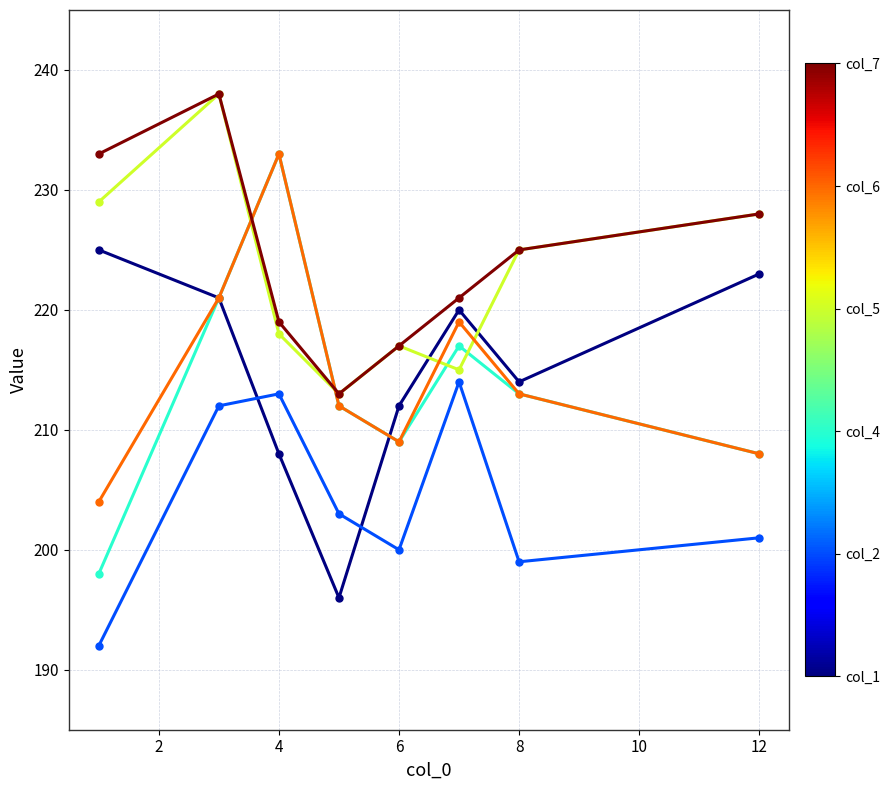

What is the greatest value displayed?

238